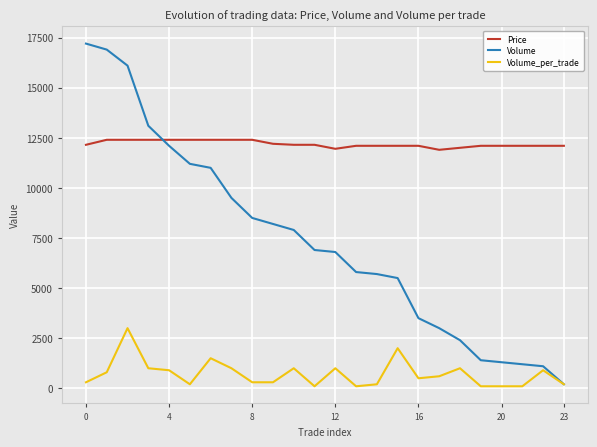

True or false: Price and Volume_per_trade cross at least once.

False